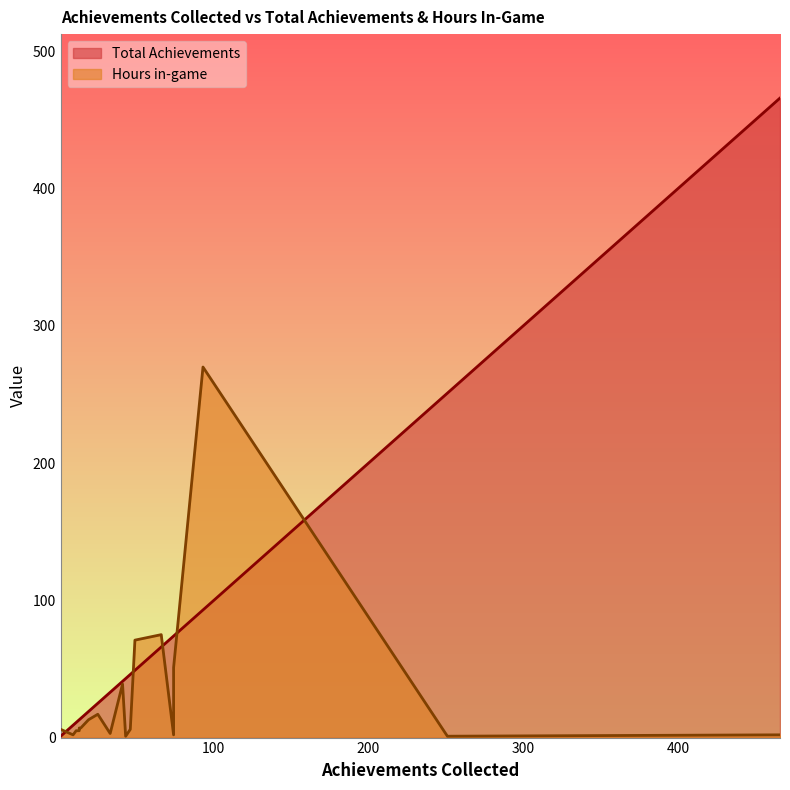

Rank the series by their maximum value, from lowest to highest.

Hours in-game, Total Achievements